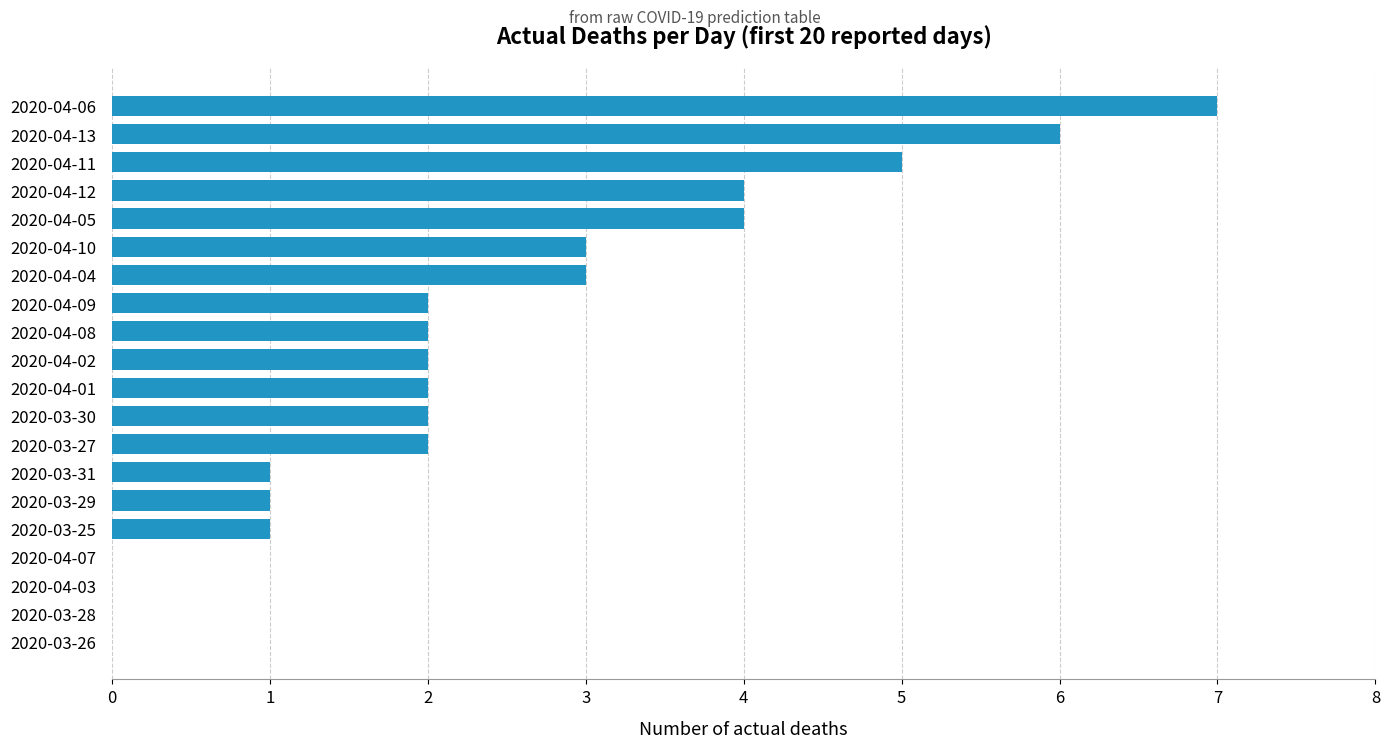

What is the sum of all values?

47